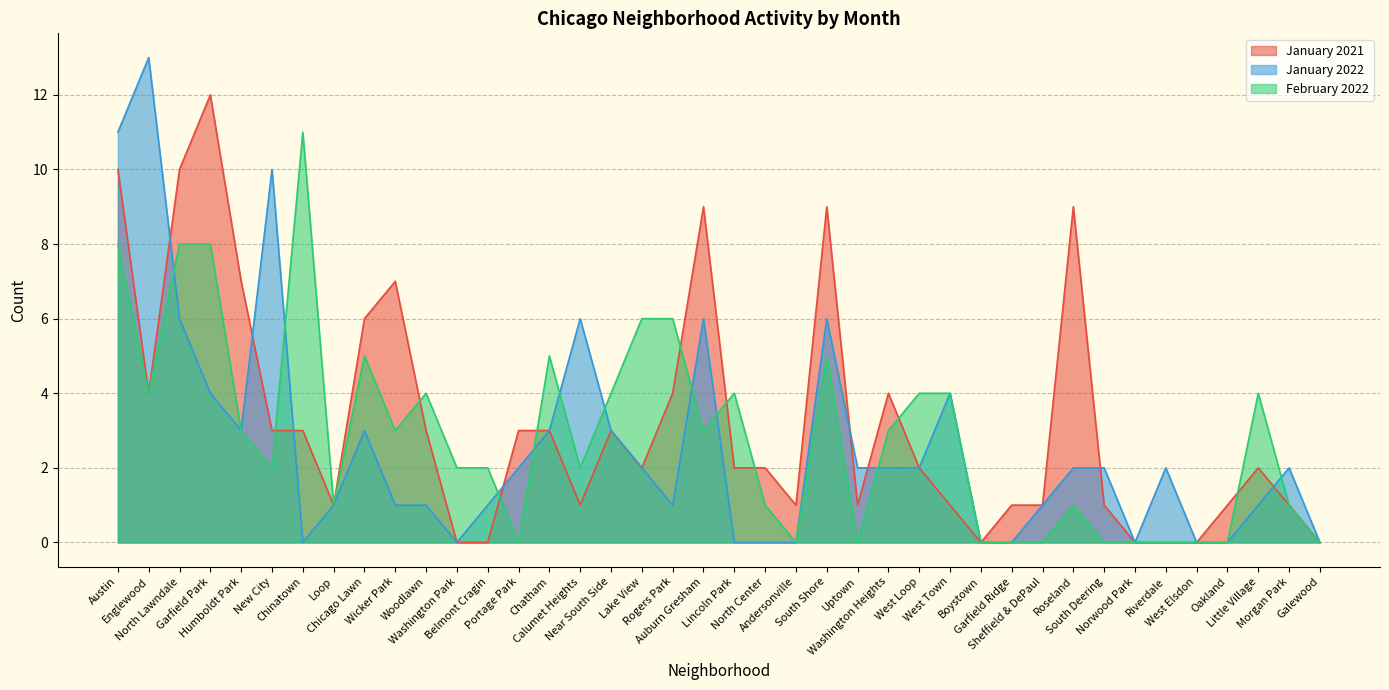

What is the difference between the January 2021 values at North Center and North Lawndale?

8